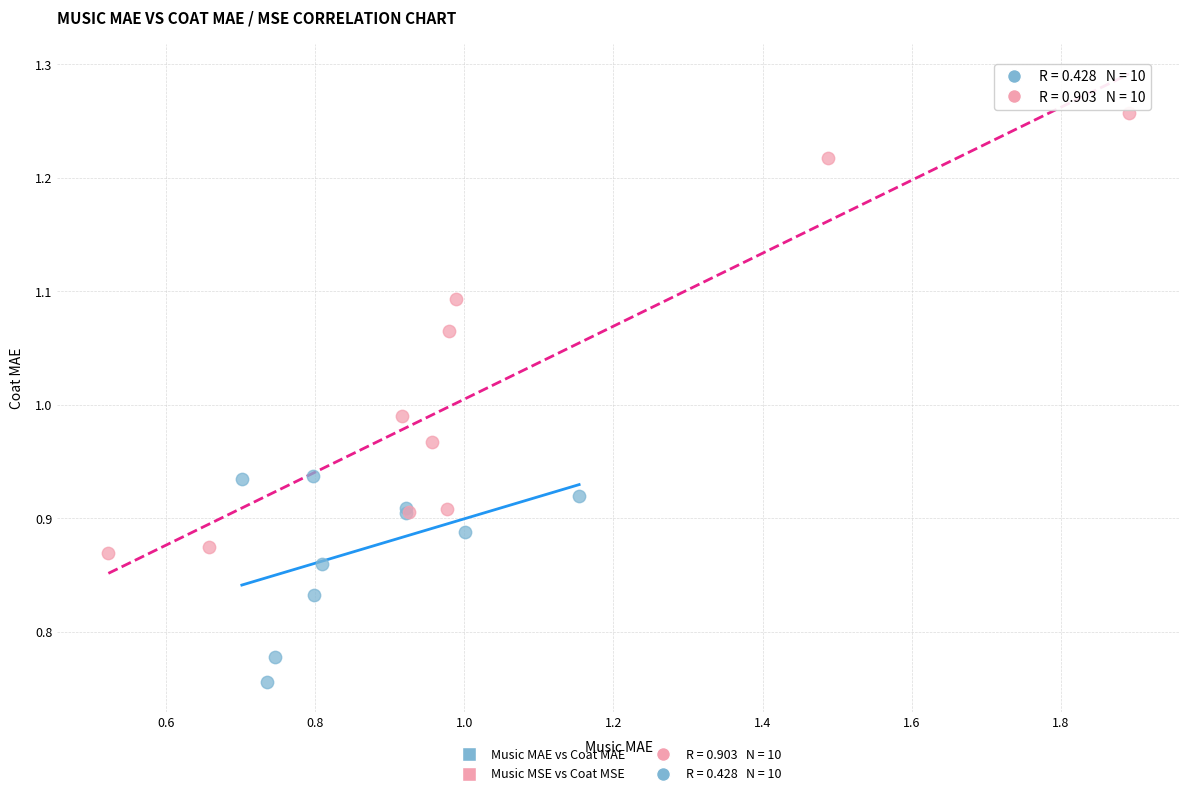

Which series contains the highest Y value?

Music MSE vs Coat MSE